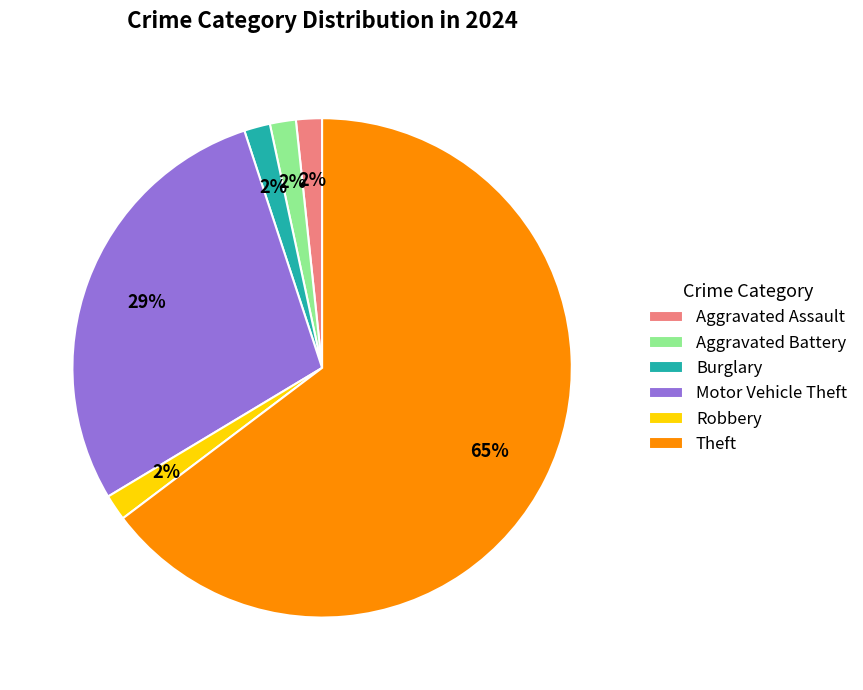

True or false: Theft accounts for 65% of the total.

True